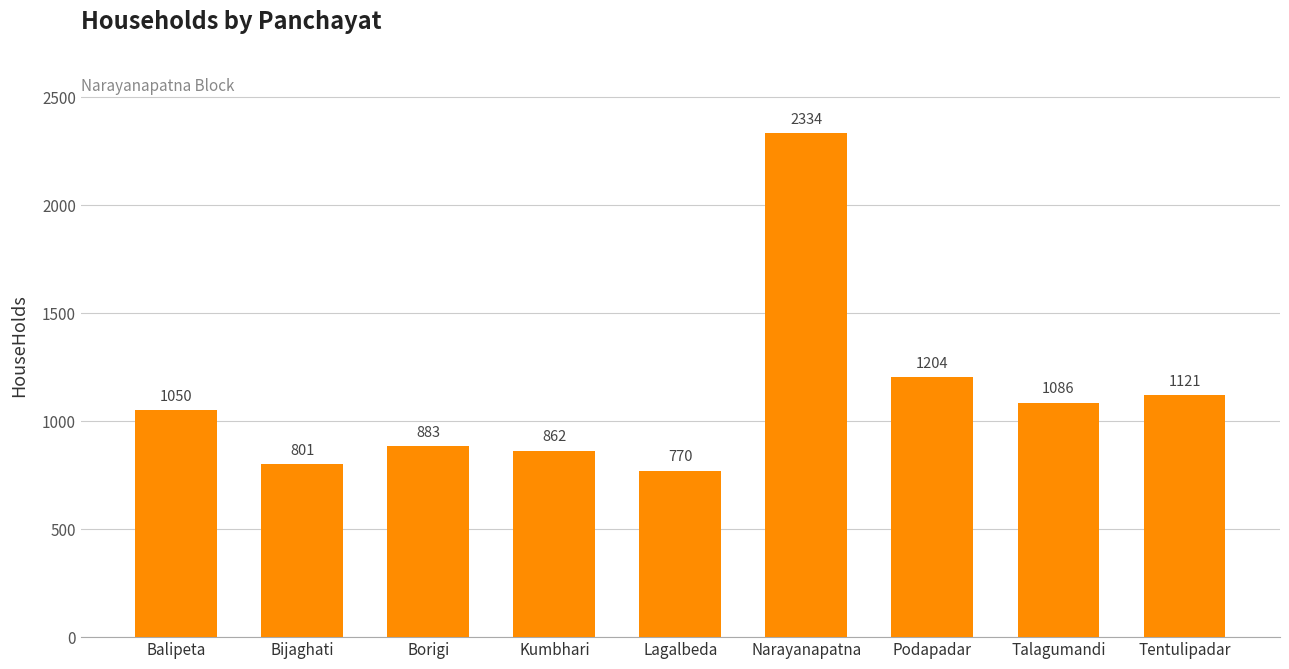

What is the ratio of the value at Borigi to the value at Kumbhari?

1.0